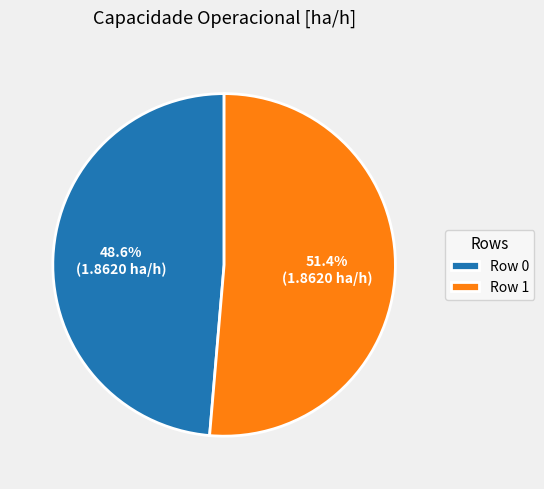

Which category has the smallest portion of the pie?

Row 0